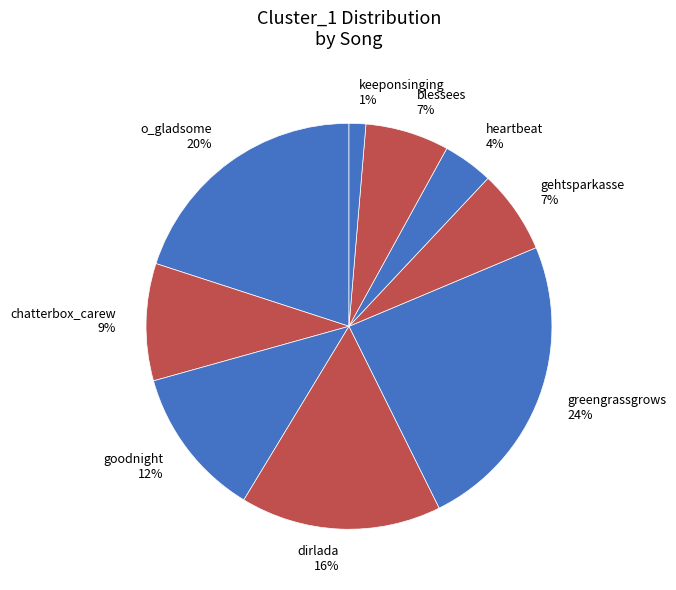

How many slices are in this pie chart?

9